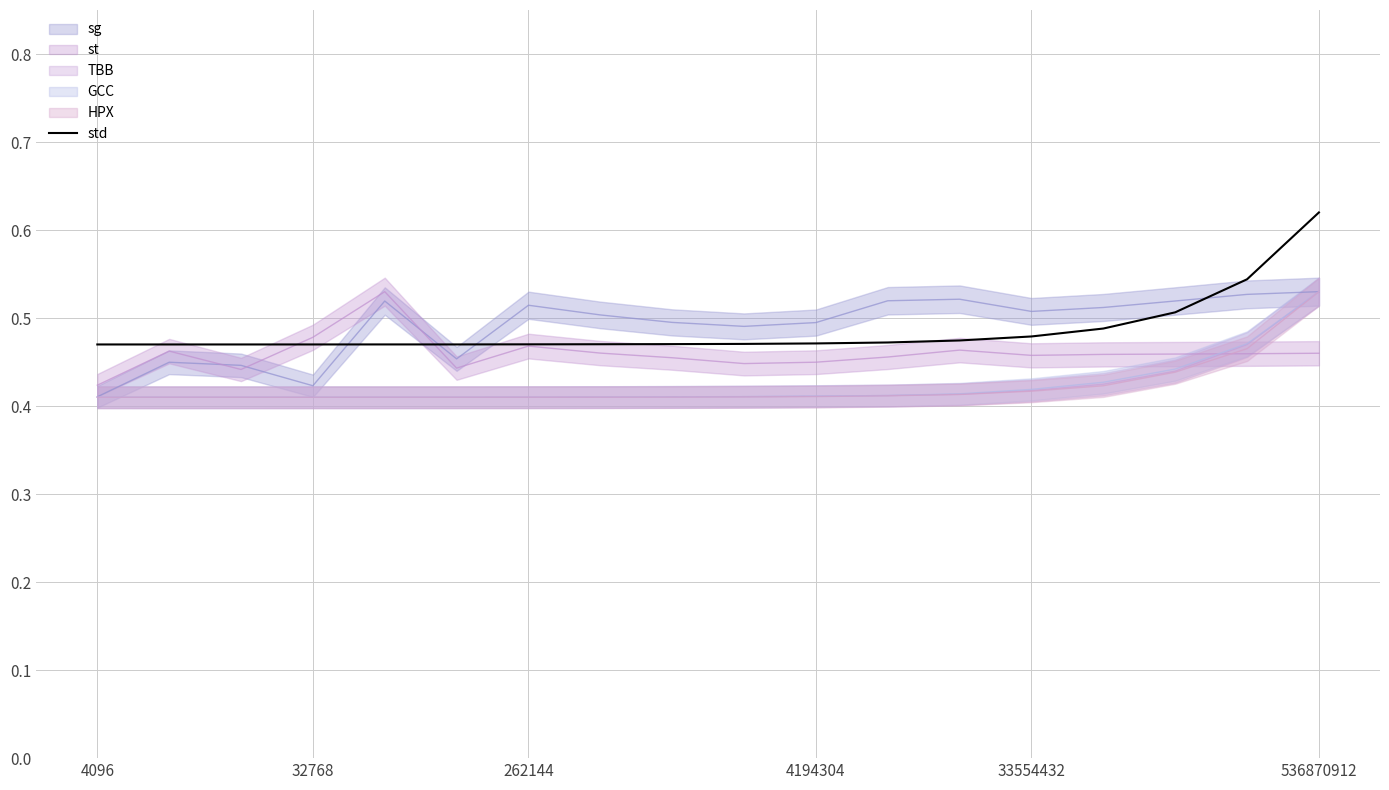

Is it true that std equals 0.3 at 32768?

False